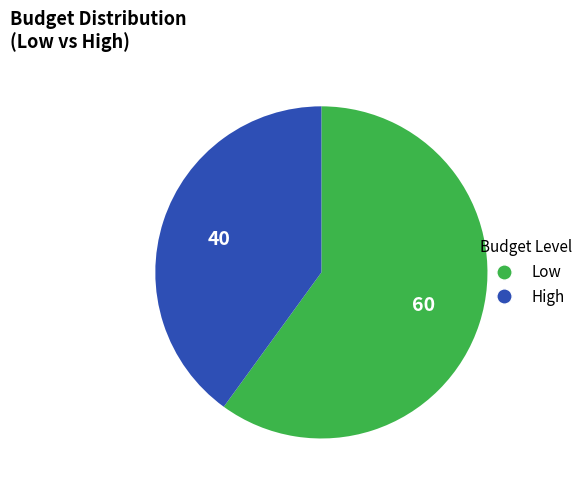

Is there a majority slice in this chart?

Yes